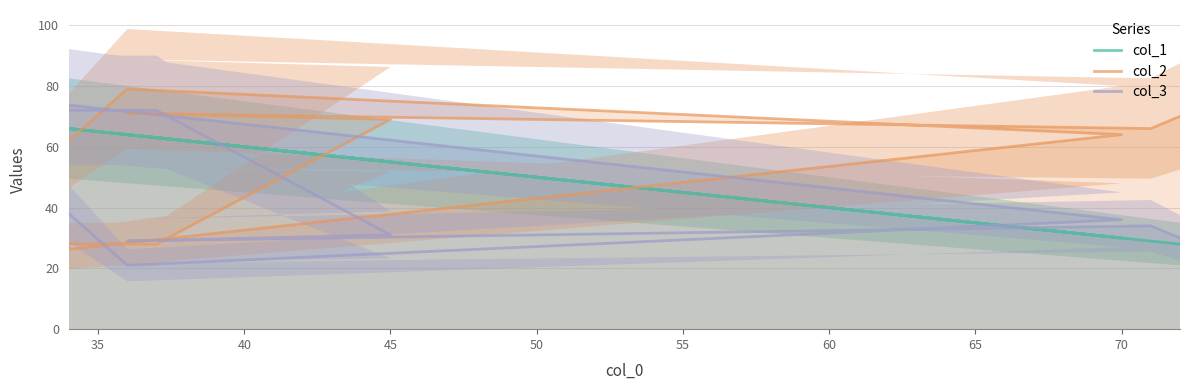

What is the average value of the col_2 series?

57